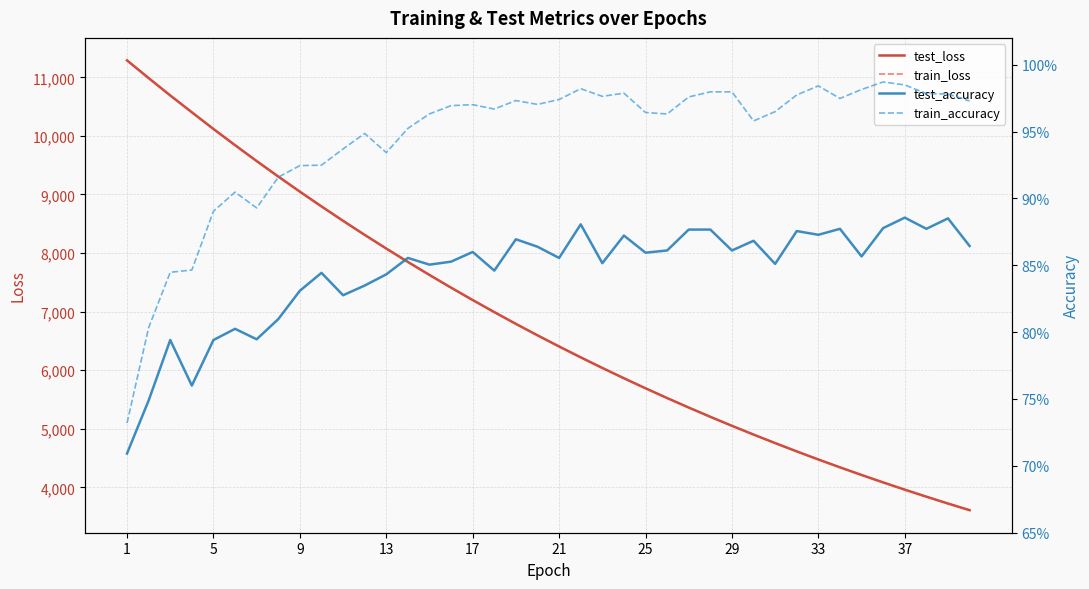

Which label corresponds to the largest value in the chart?

1